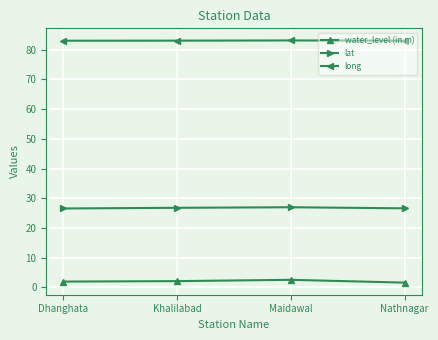

What is the label of the 2nd point from the right?

Maidawal